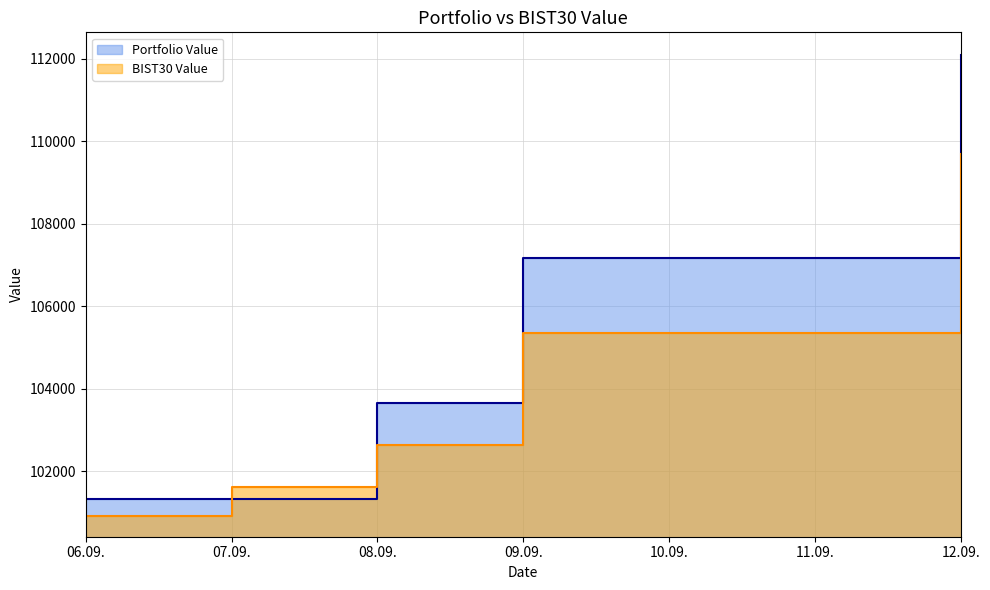

Which series has the largest total across all categories?

Portfolio Value